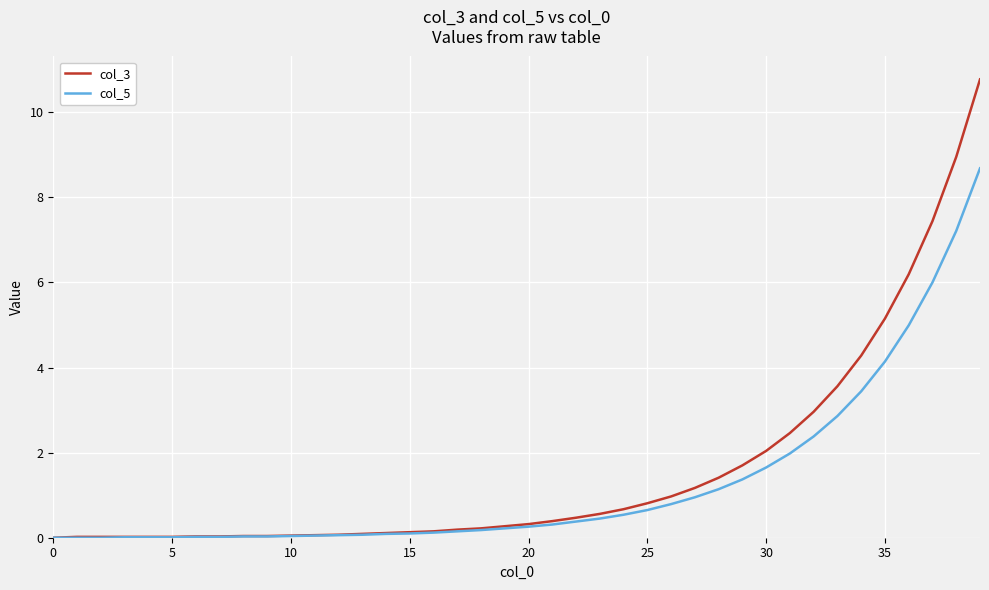

Which series has the largest range (max minus min)?

col_3